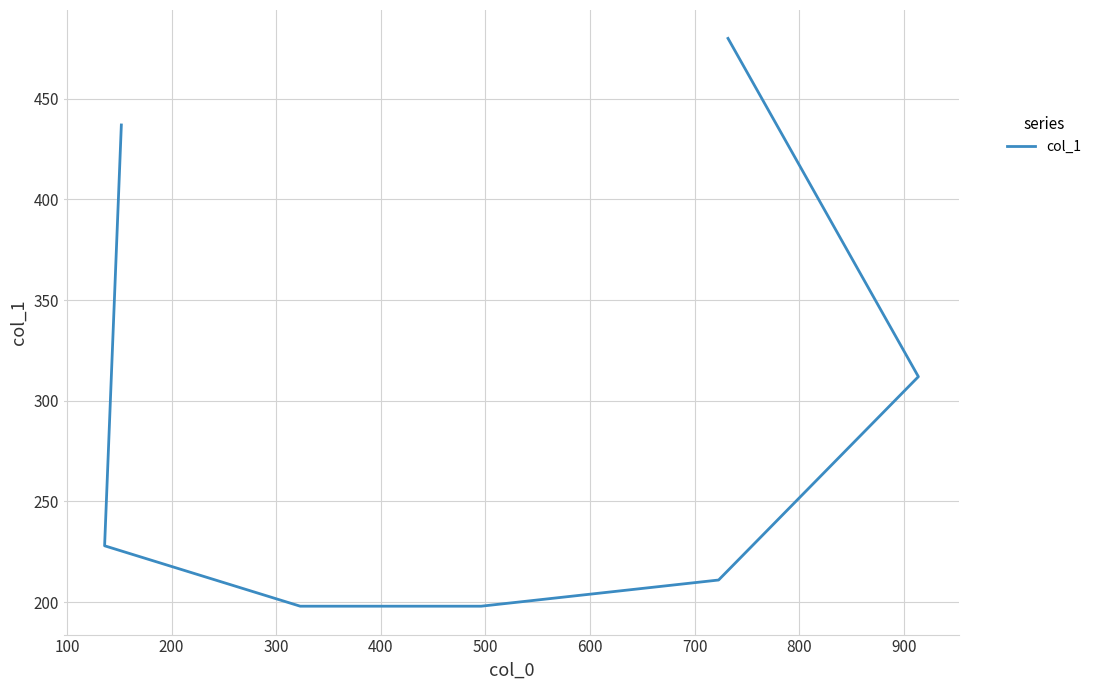

The chart shows a value of 198 at 300. True or false?

True